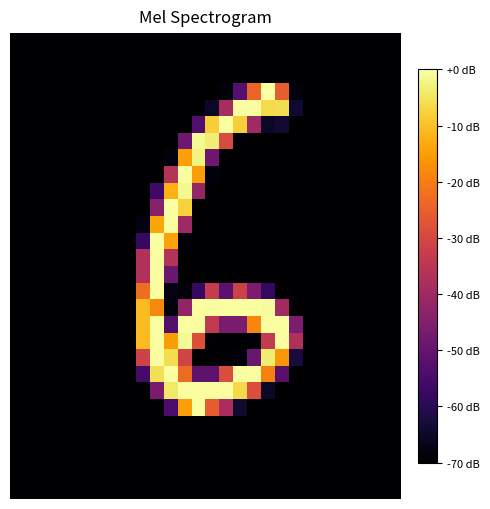

Count the number of data series in this chart.

28